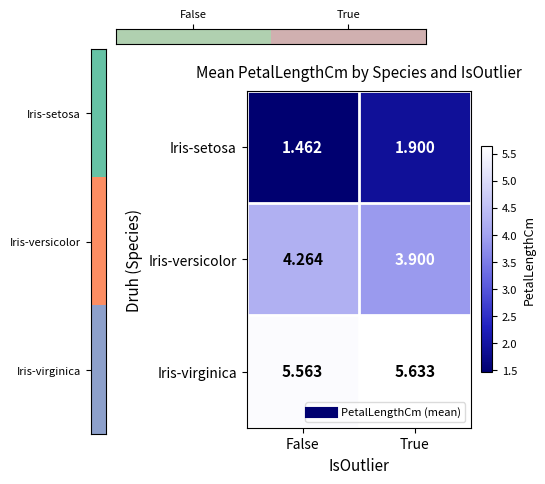

Is the value of Iris-versicolor at True greater than the value of Iris-virginica at True?

No